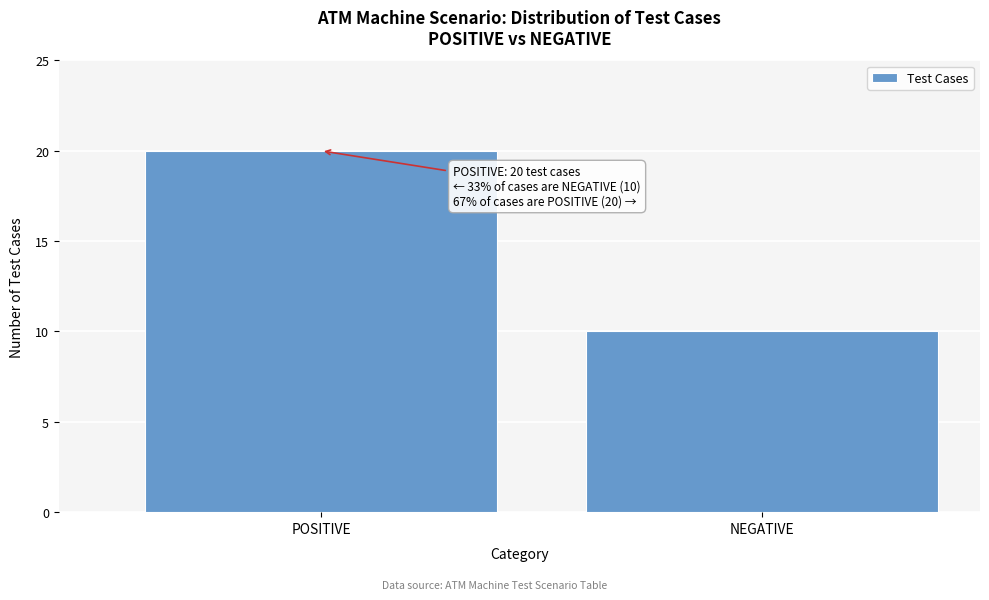

Reading left to right, extract all data points from this chart.

POSITIVE=20	NEGATIVE=10